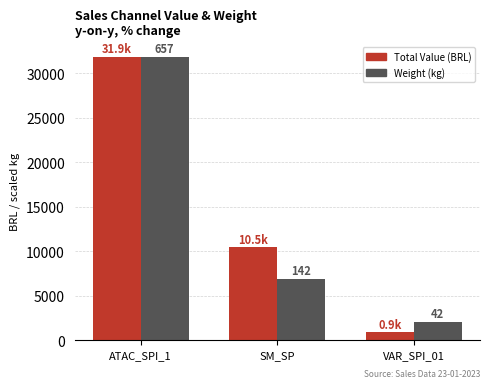

True or false: Weight ×scale (kg) has a value of 6881.6 at SM_SP.

True